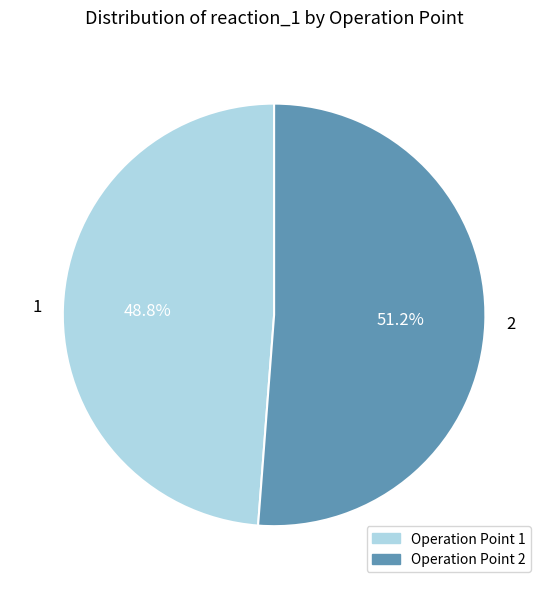

What is the largest slice in the pie chart?

2